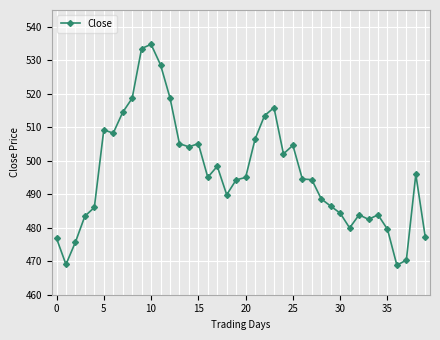

What is the difference between the maximum and second lowest values?

65.7